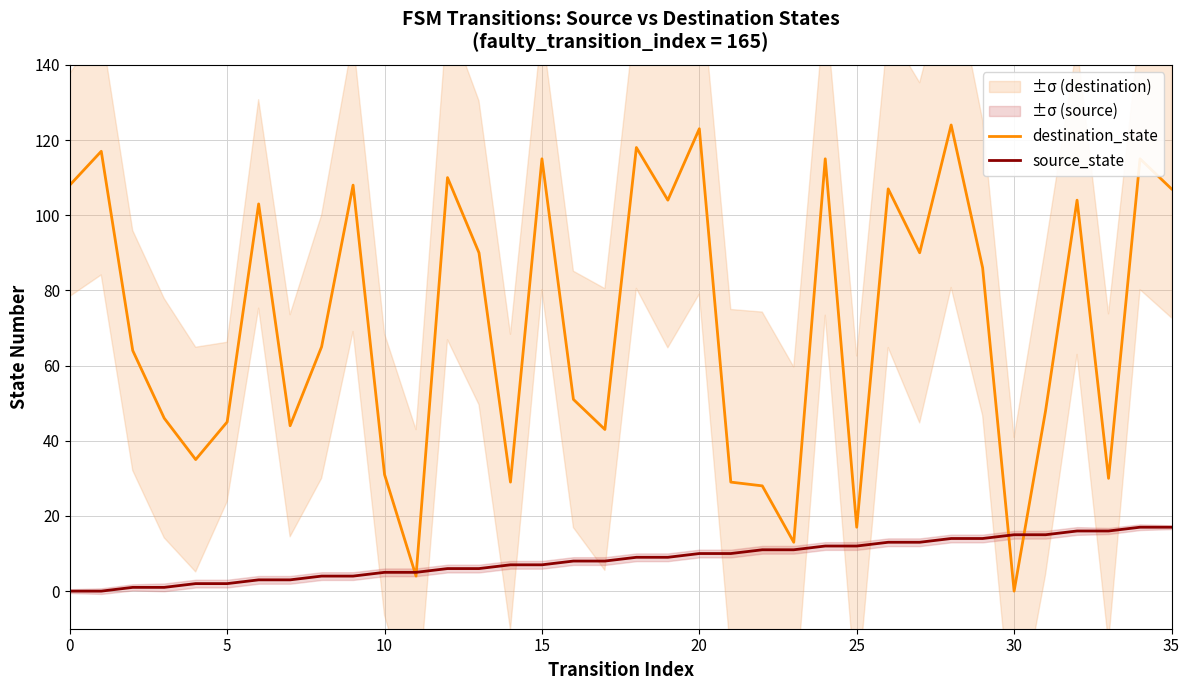

At which label does destination_state reach its peak?

28